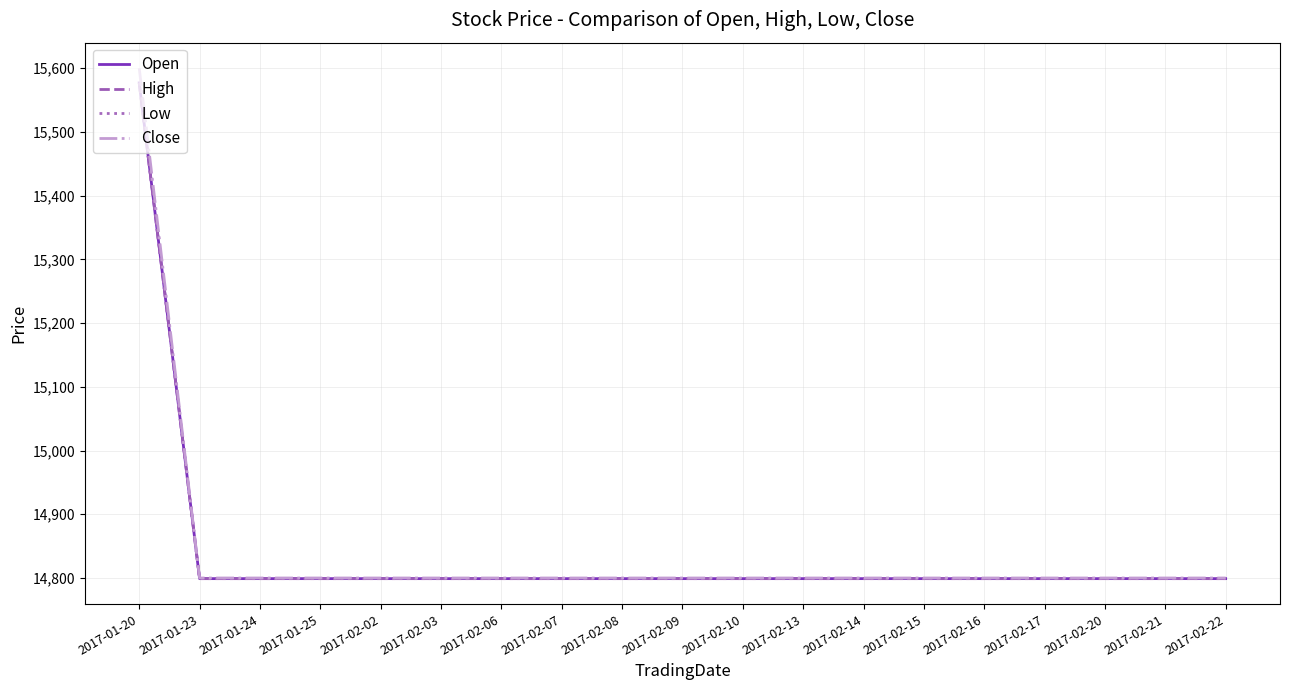

What is the total value across all series at 2017-01-20?

62331